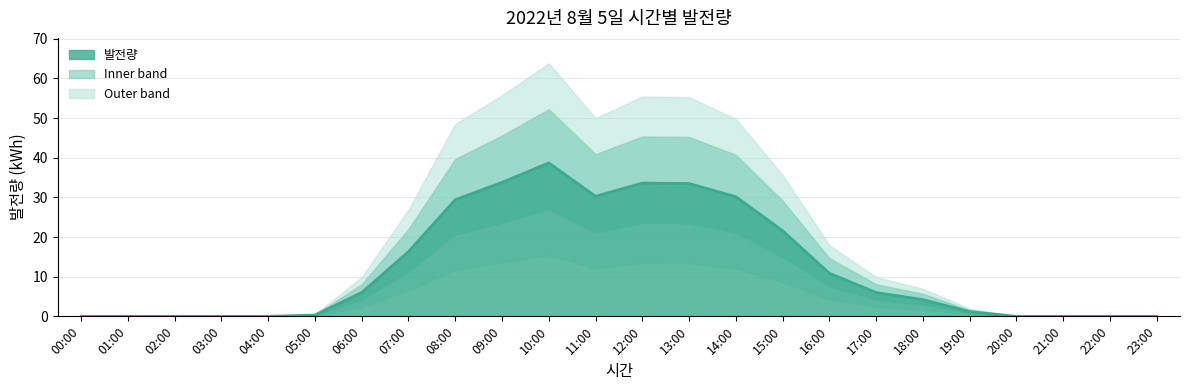

How many interior local valleys (lower than both neighbors) does the data have?

1